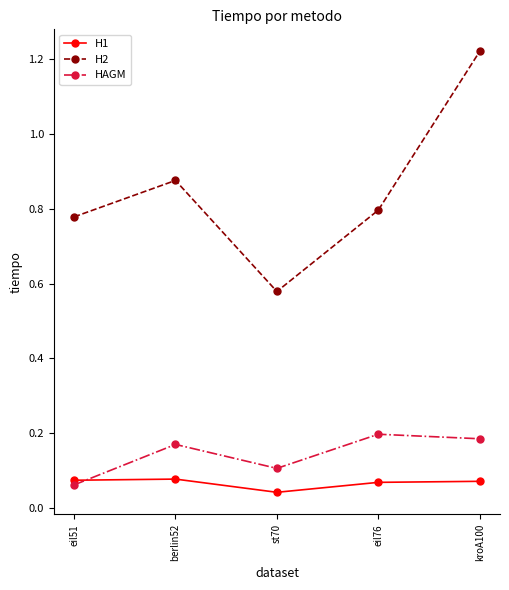

What position from the left is st70?

3